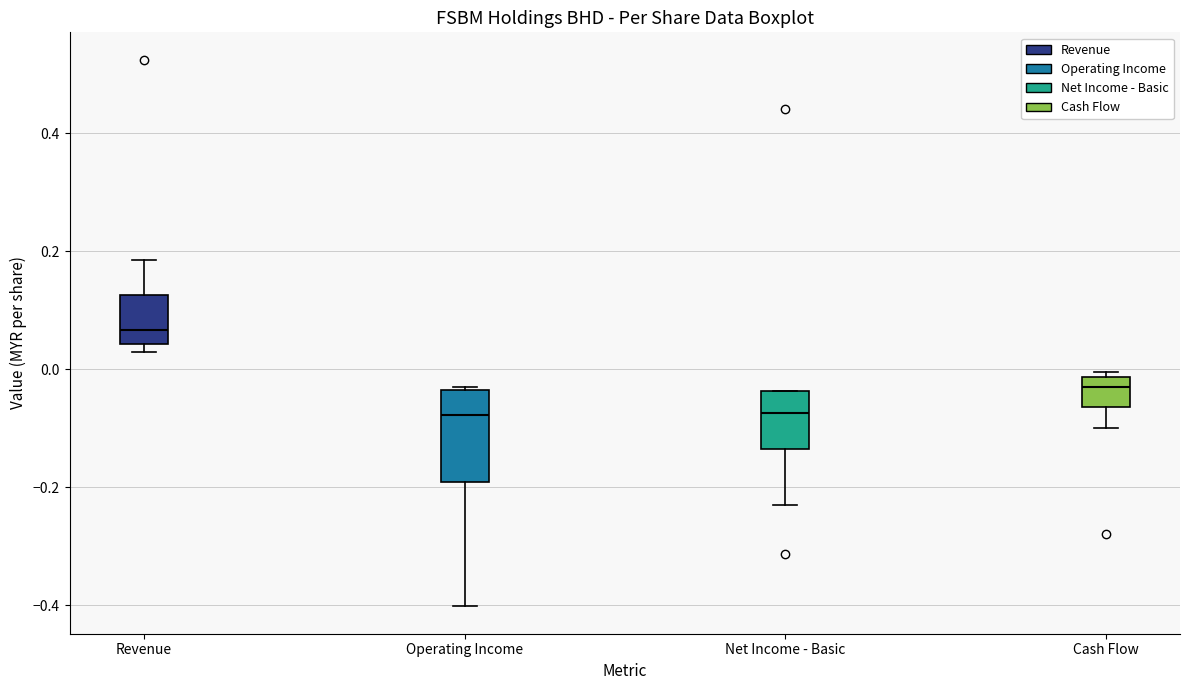

Reading left to right, transcribe this box plot: for each box, give where its median line is, the range the box spans, and where its two whiskers end, as read against the y-axis. The values are not printed on the chart, so give them approximately, as read against the axis.

Revenue: median 0.06, box 0.04 to 0.12, whiskers 0.02 to 0.18
Operating Income: median -0.08, box -0.20 to -0.04, whiskers -0.40 to -0.04
Net Income - Basic: median -0.08, box -0.14 to -0.04, whiskers -0.24 to -0.04
Cash Flow: median -0.02 (just below the box's upper edge), box -0.06 to -0.02, whiskers -0.10 to 0.00